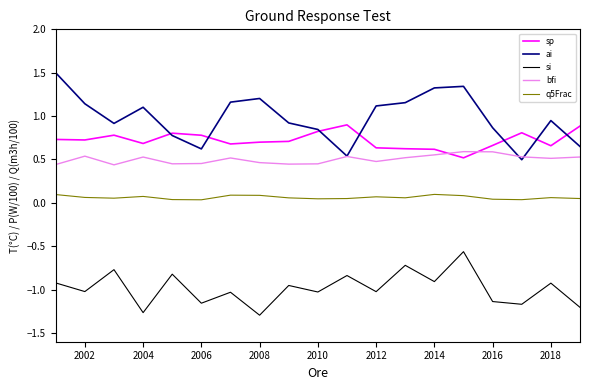

How many lines are shown in the chart?

5